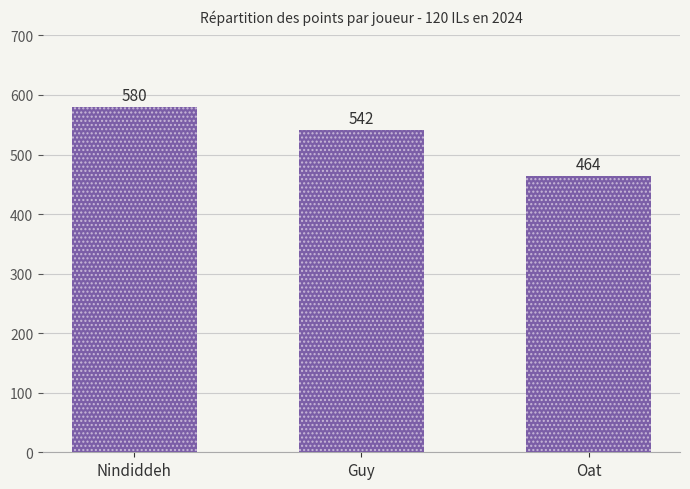

The value at Nindiddeh is 780. True or false?

False